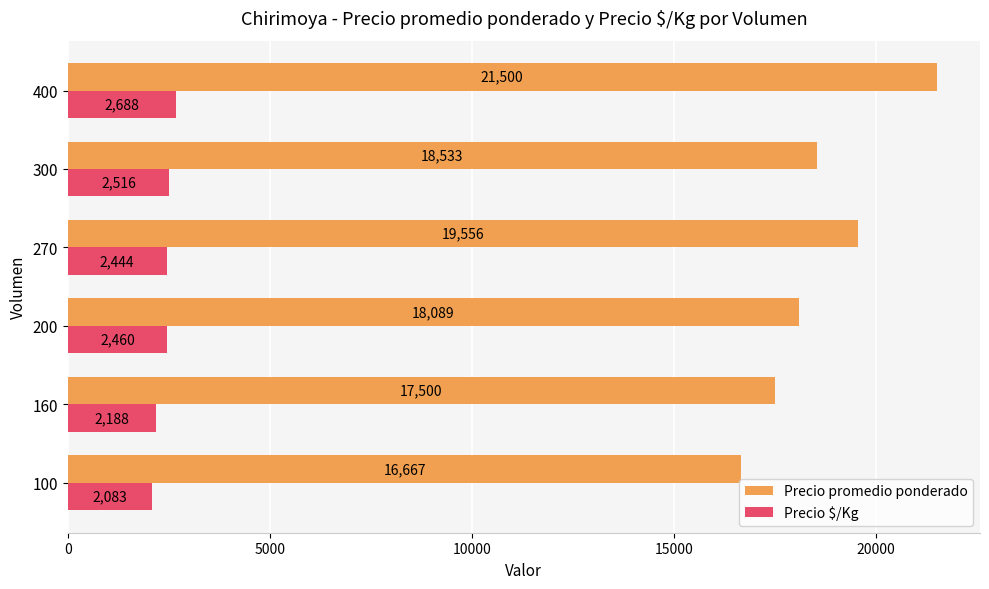

At how many categories does at least one series exceed 16792?

5